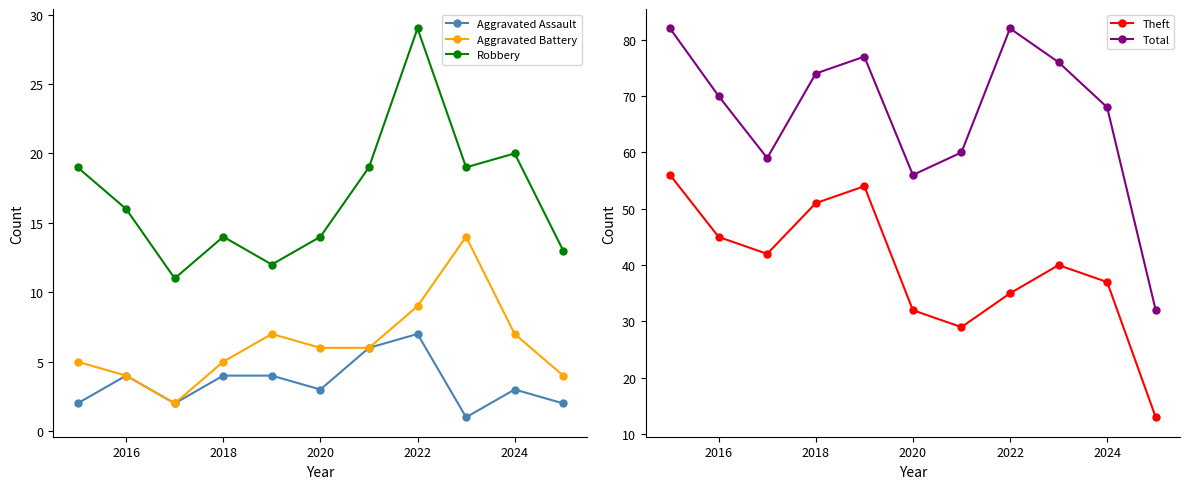

What is the maximum value shown in the chart?

82